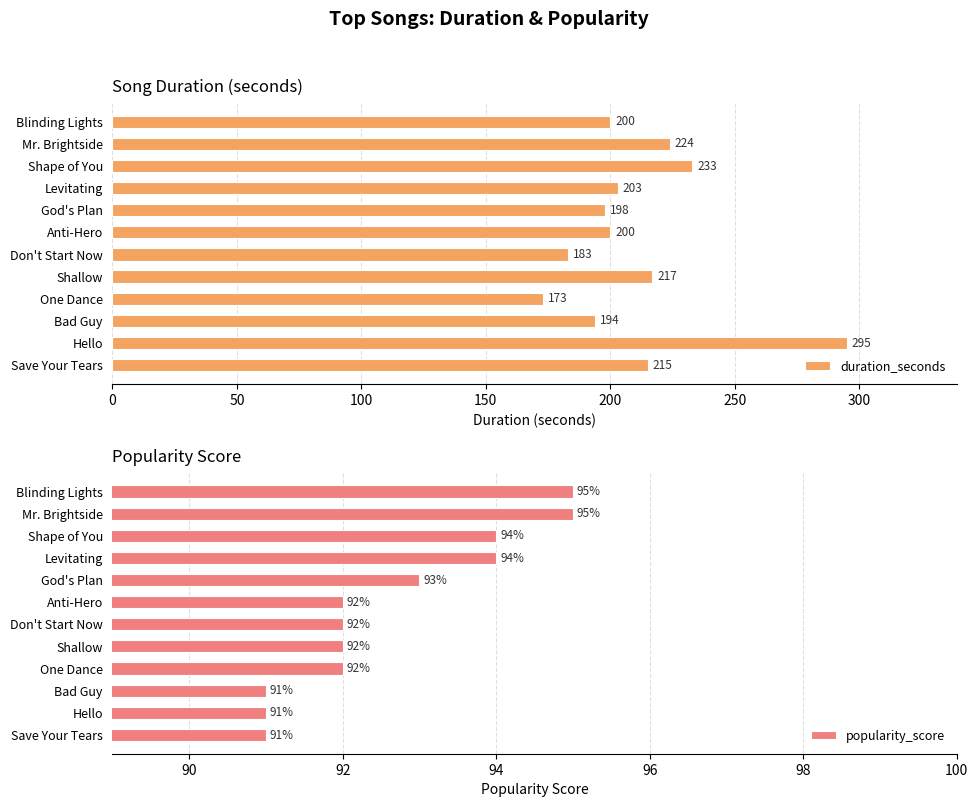

List the series in order of their overall mean, highest first.

duration_seconds, popularity_score